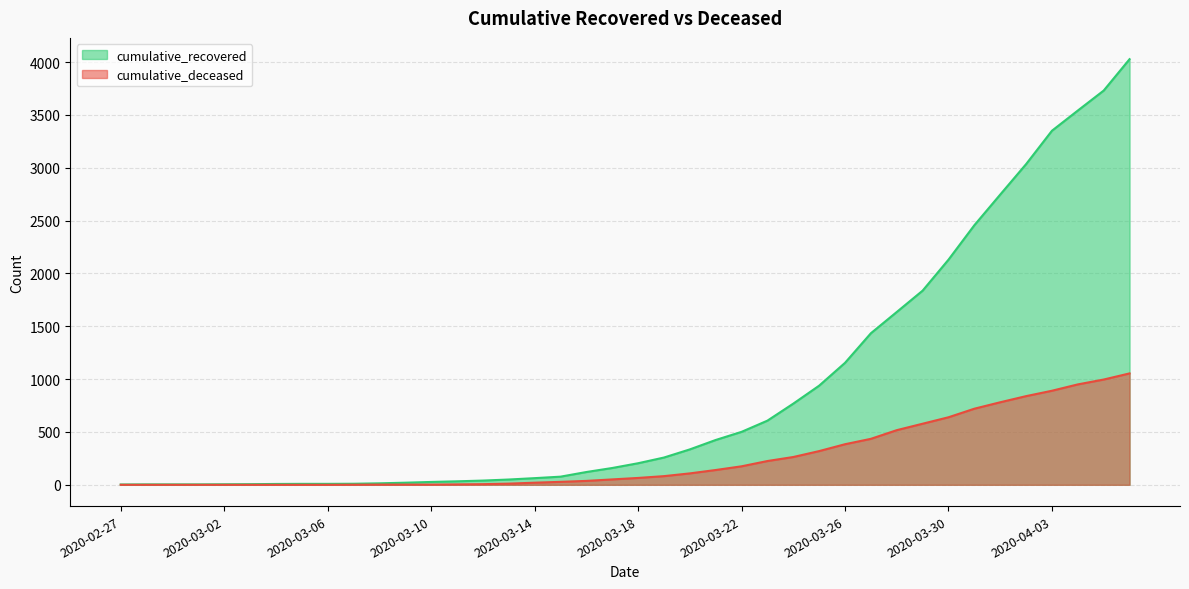

Where does the cumulative_recovered series first go above 204?

2020-03-19